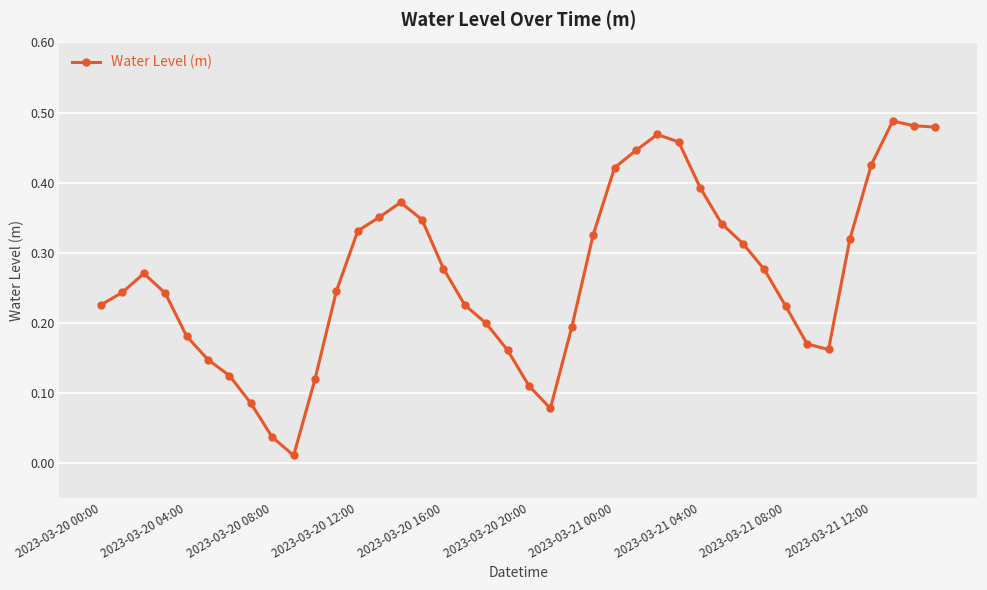

True or false: the data has more than 2 interior local peaks.

True